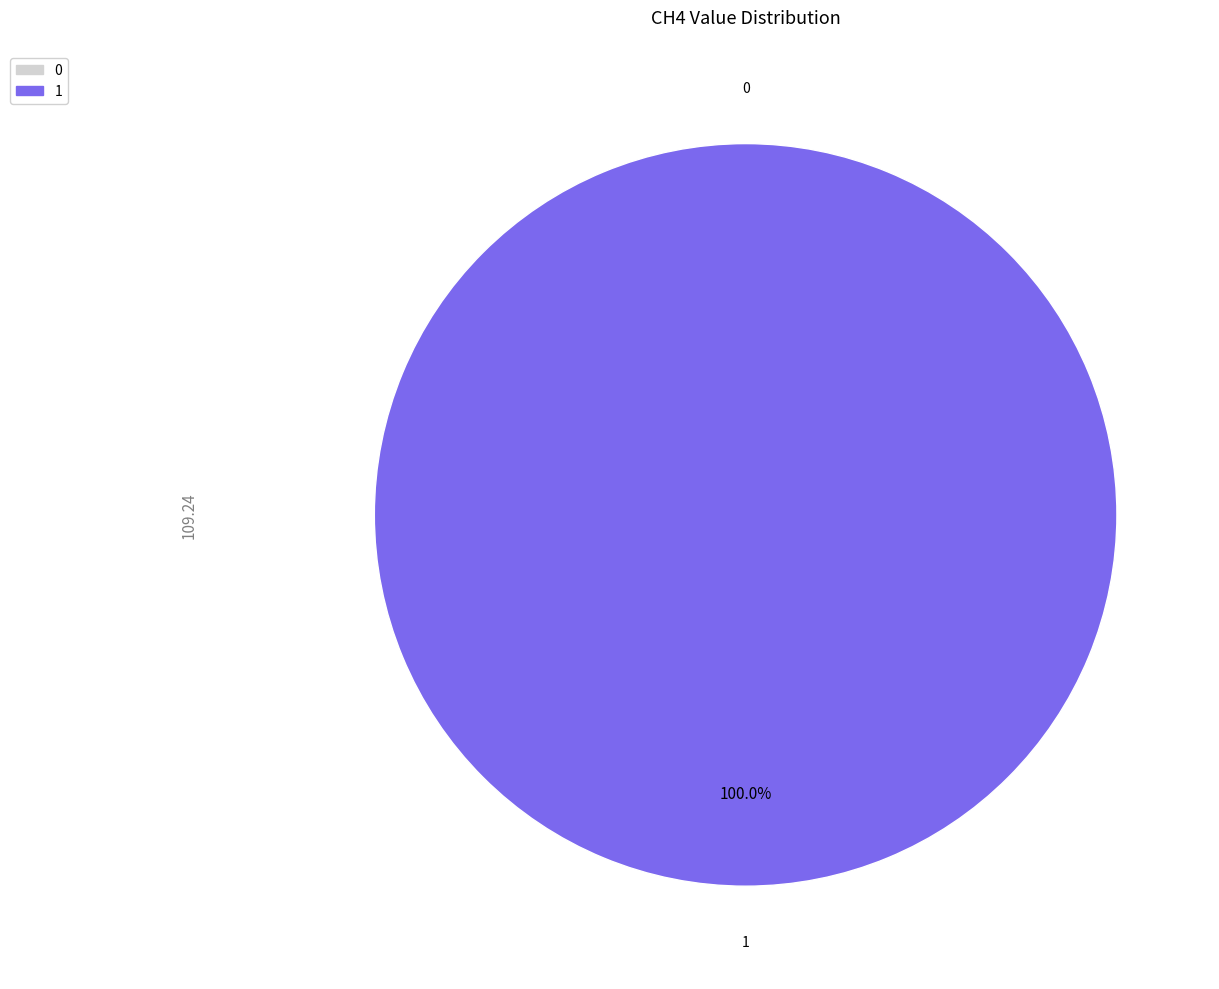

What is the change in value from 0 to 1?

+109.2